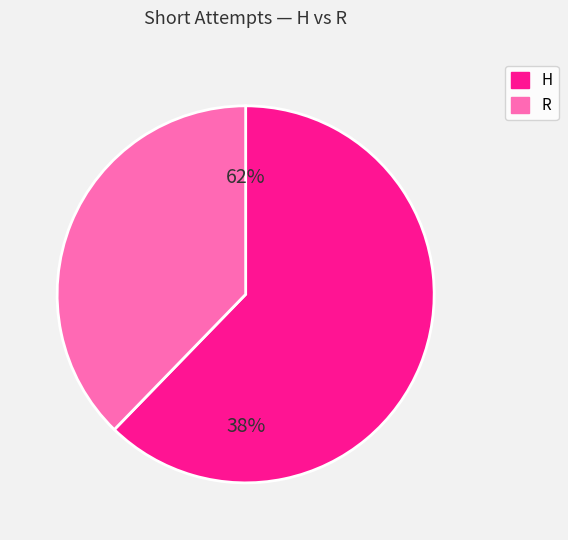

Is it true that H is 74% of the pie?

False